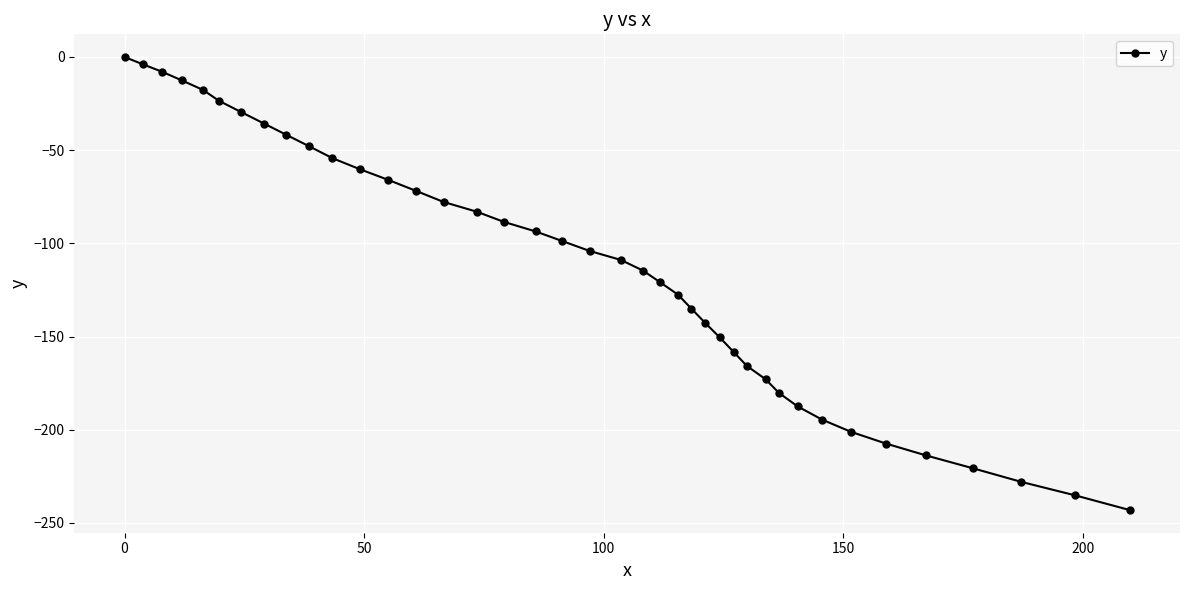

What is the value of the 25th point from the left?

-135.0